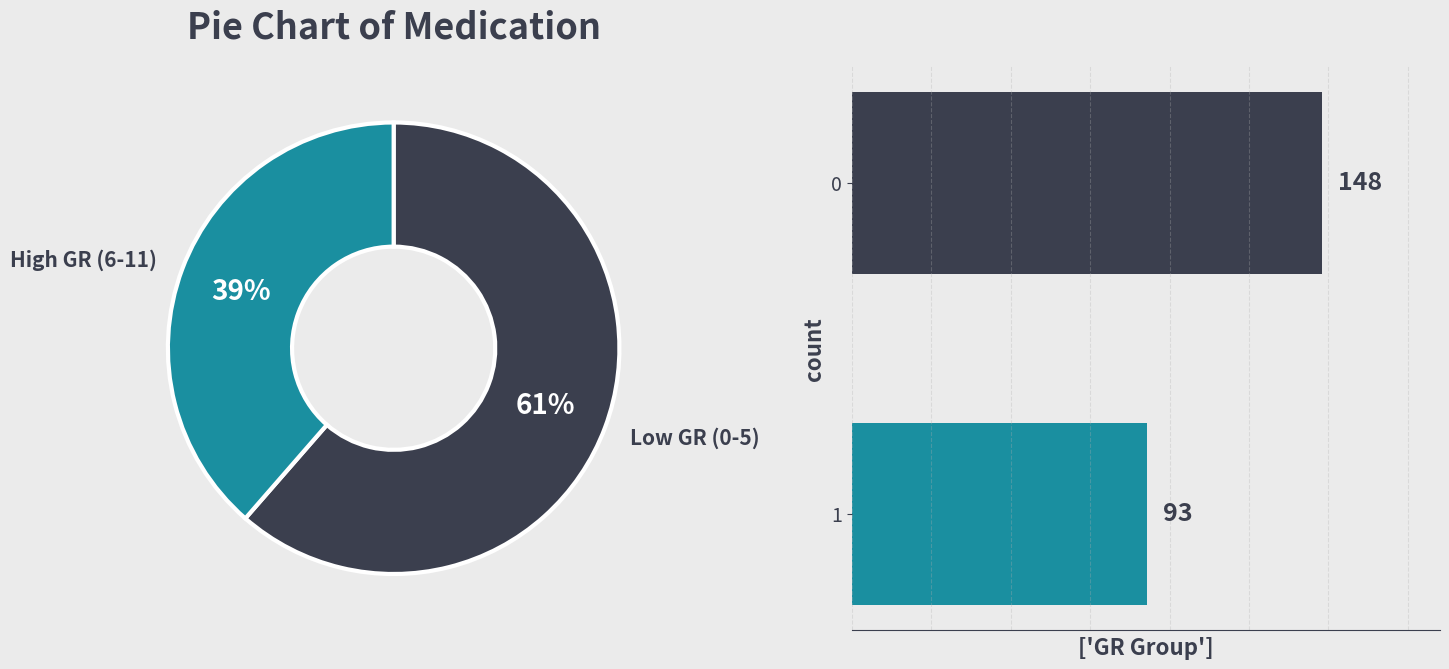

What percentage is the 0 slice, to the nearest percent?

61%